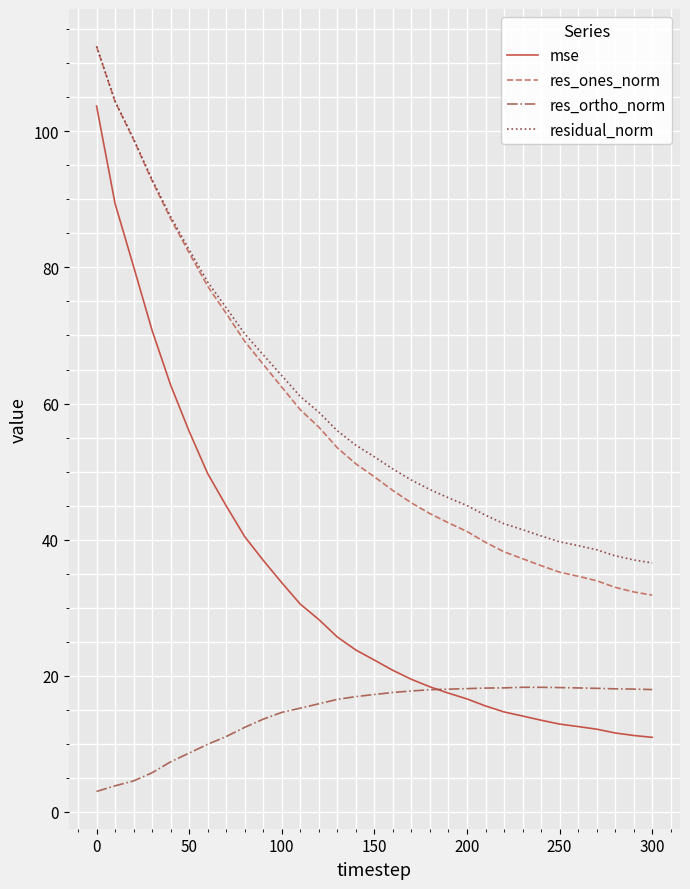

Does the chart display data point markers on the line(s)?

No